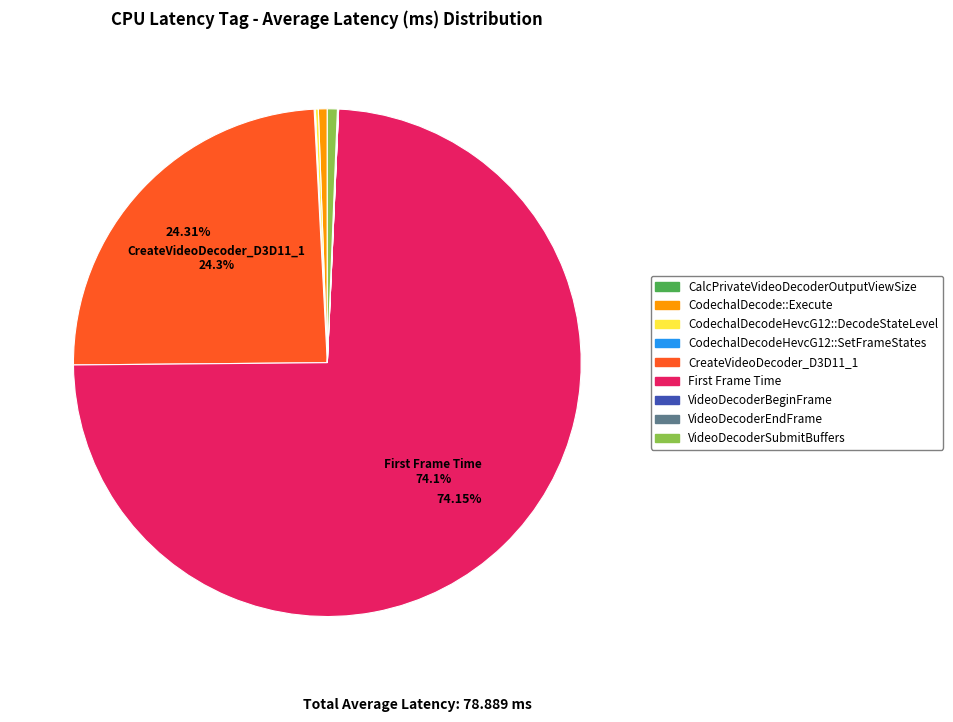

Is there a majority slice in this chart?

Yes